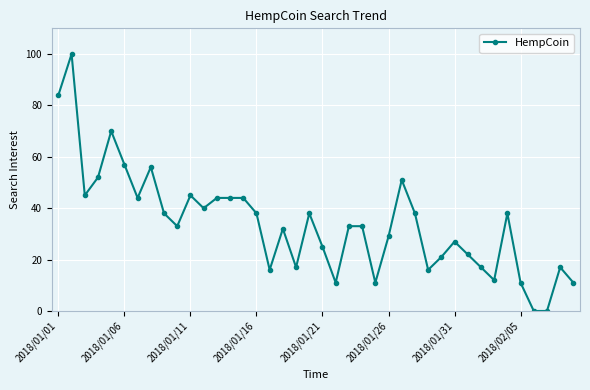

What is the difference between the maximum and second lowest values?

100